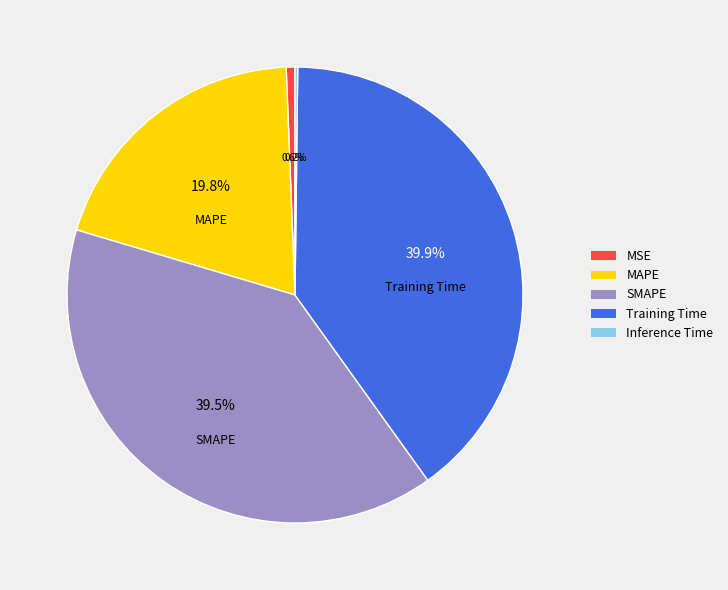

What percentage do SMAPE and Training Time together represent?

79.4%